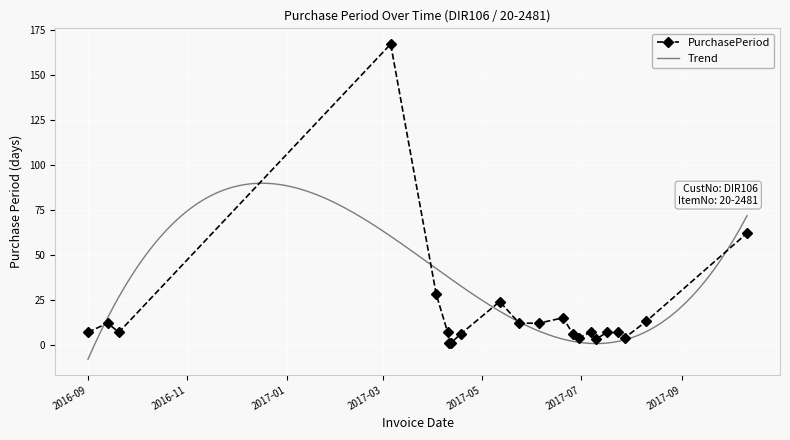

What is the value of the PurchasePeriod point at the 18th from the left?

7